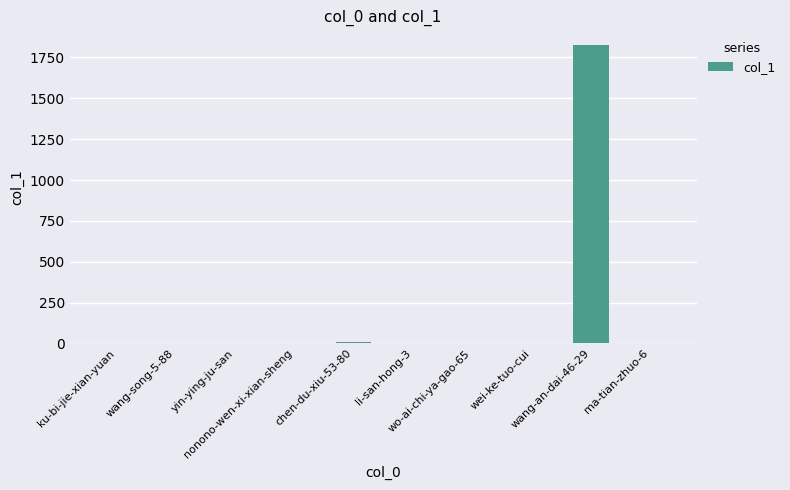

Which has a higher value, yin-ying-ju-san or wang-an-dai-46-29?

wang-an-dai-46-29